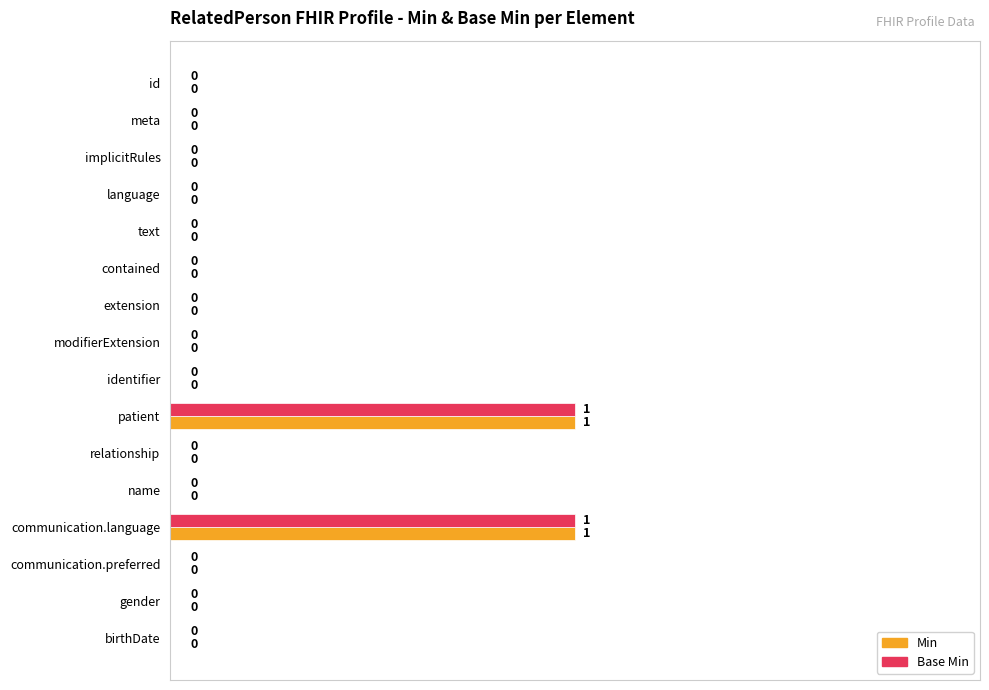

How many Base Min values are between 0 and 1?

16